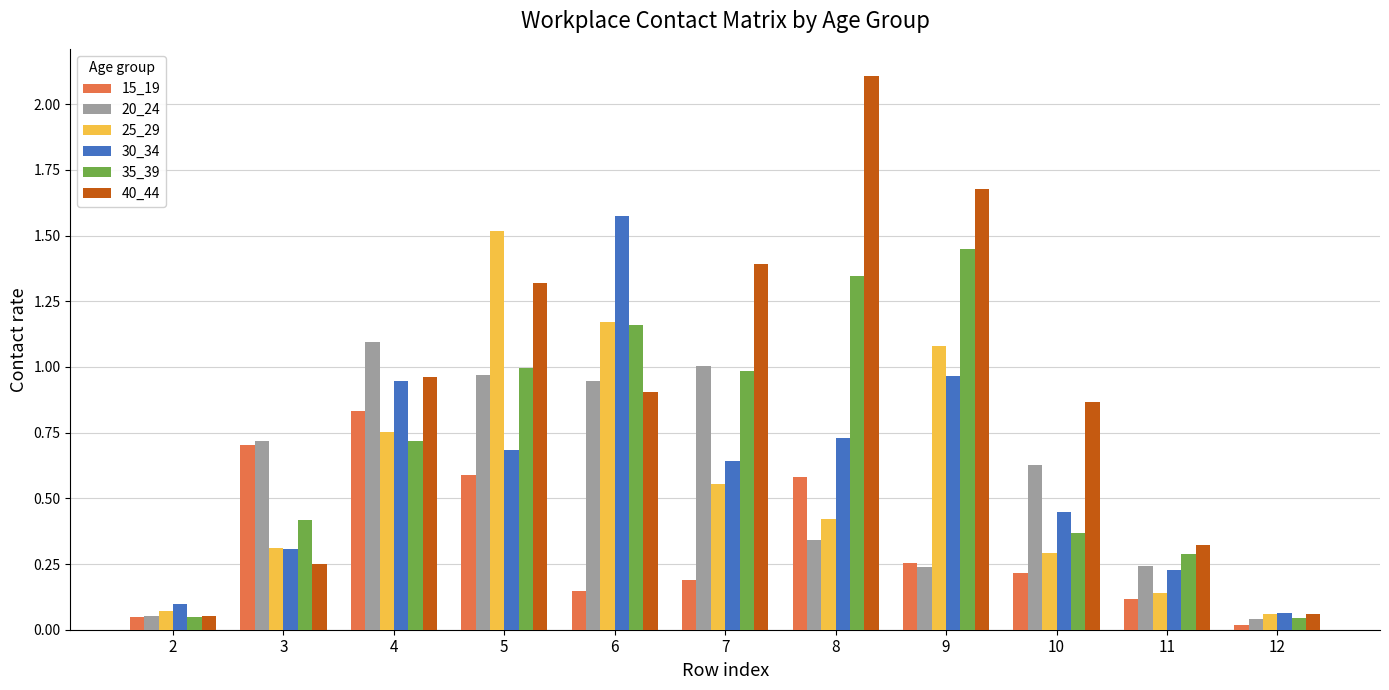

What is the maximum value shown in the chart?

2.1